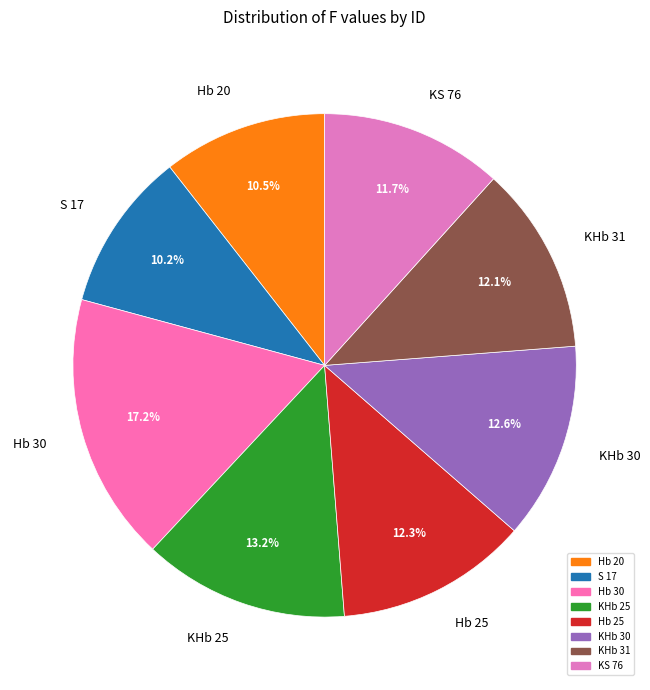

What is the largest slice in the pie chart?

Hb 30